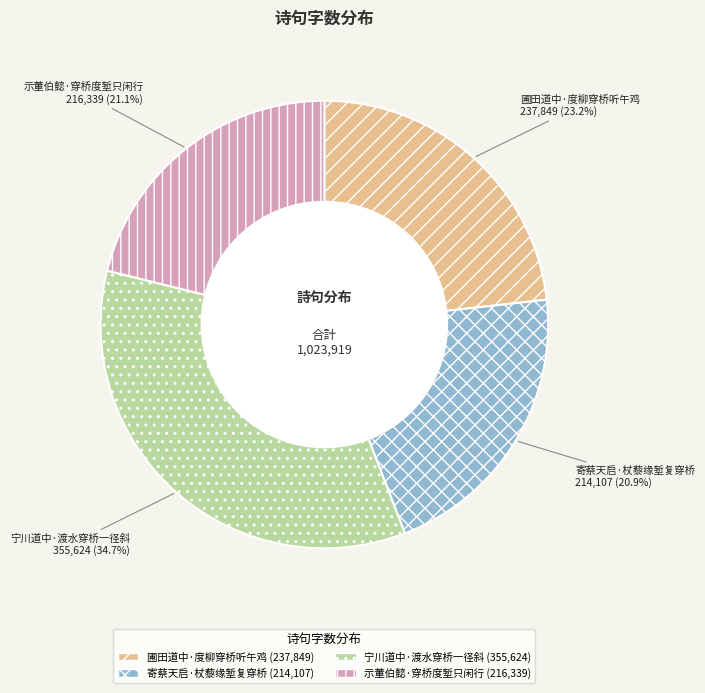

What is the ratio of the value at 寄蔡天启·杖藜缘堑复穿桥 to the value at 示董伯懿·穿桥度堑只闲行?

1.0